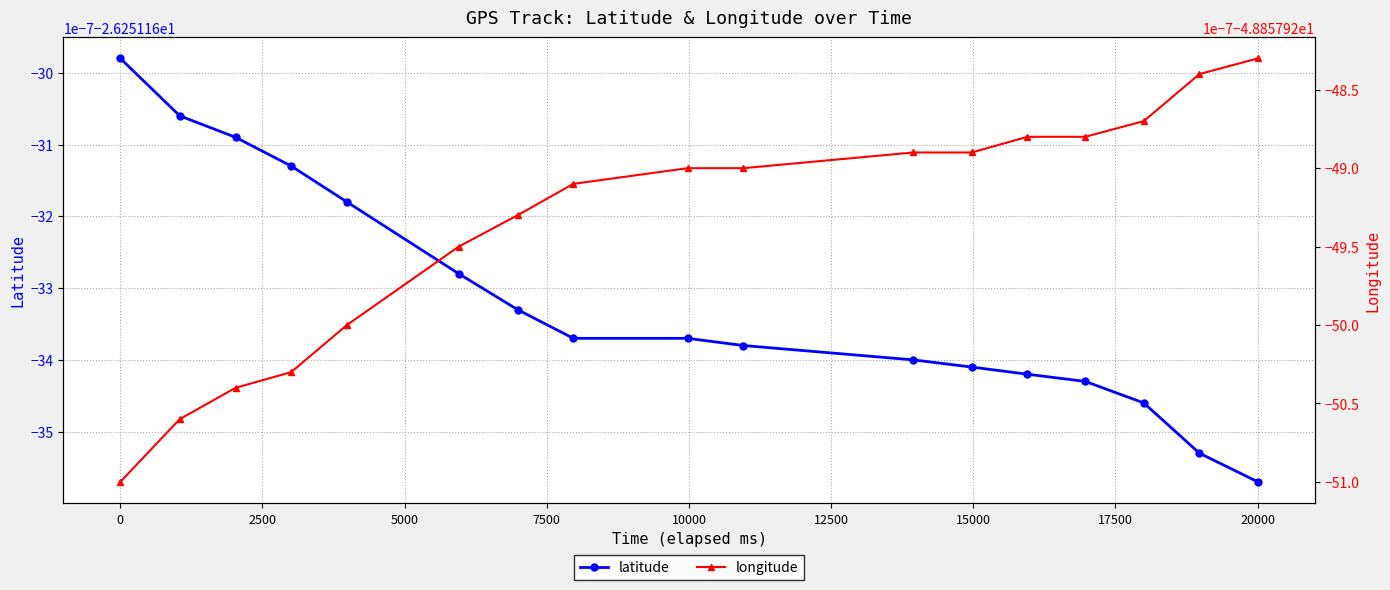

Which series changed the most between −2500 and 7500?

latitude